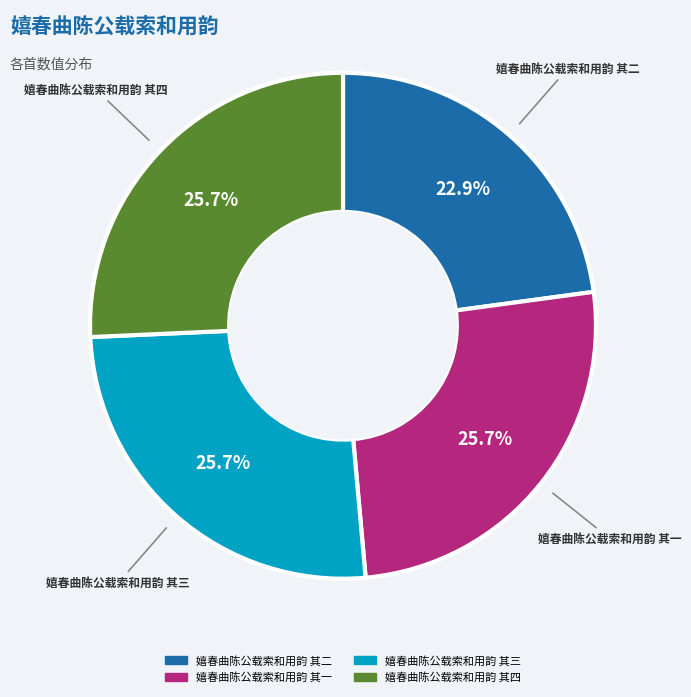

To the nearest percent, what is the difference between the largest and smallest slice percentages?

3%